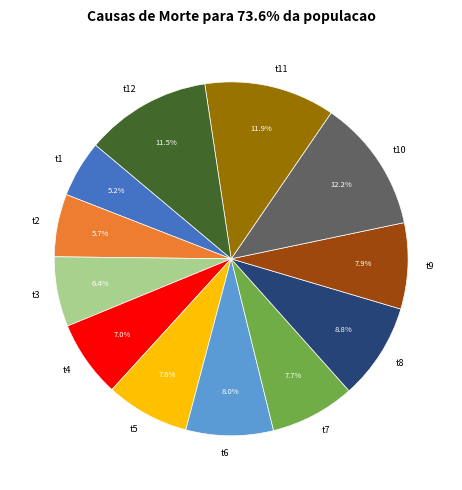

To the nearest percent, what is the combined percentage of t10 and t12?

24%